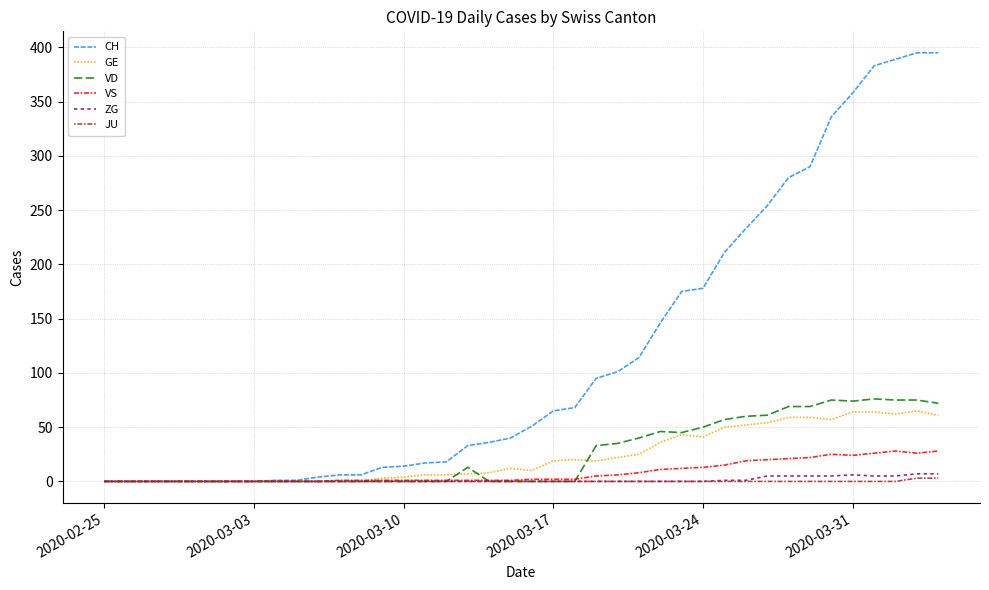

Which series has the widest spread of values?

CH